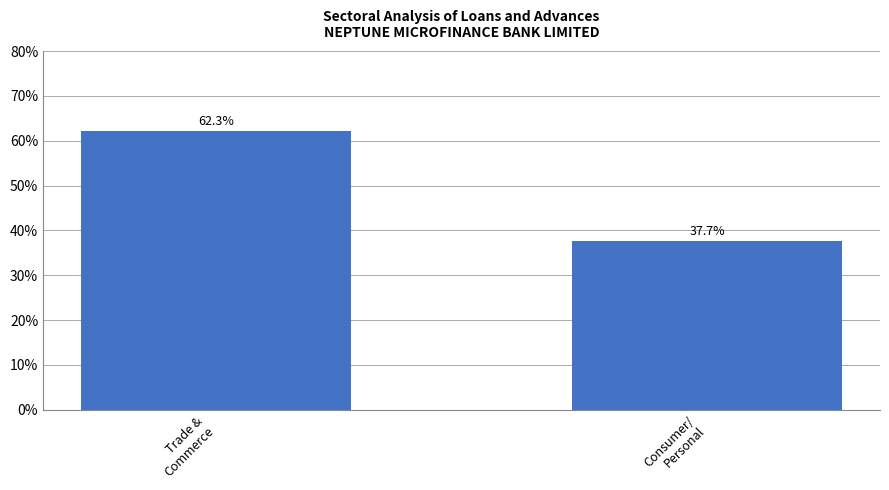

List the labels in order of value, smallest first.

Consumer/
Personal, Trade &
Commerce